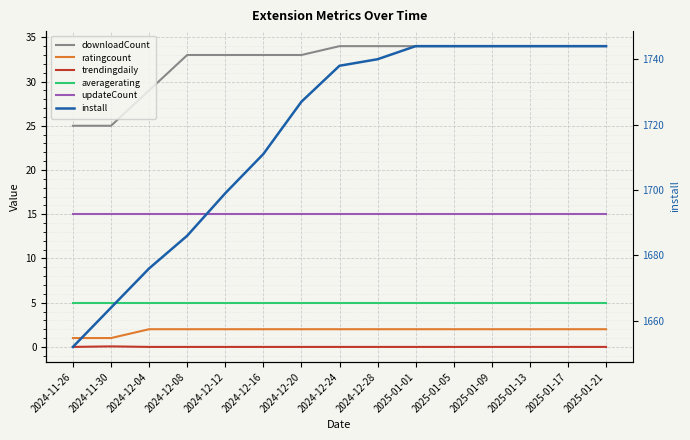

Is it true that updateCount equals 15.0 at 2024-12-04?

True